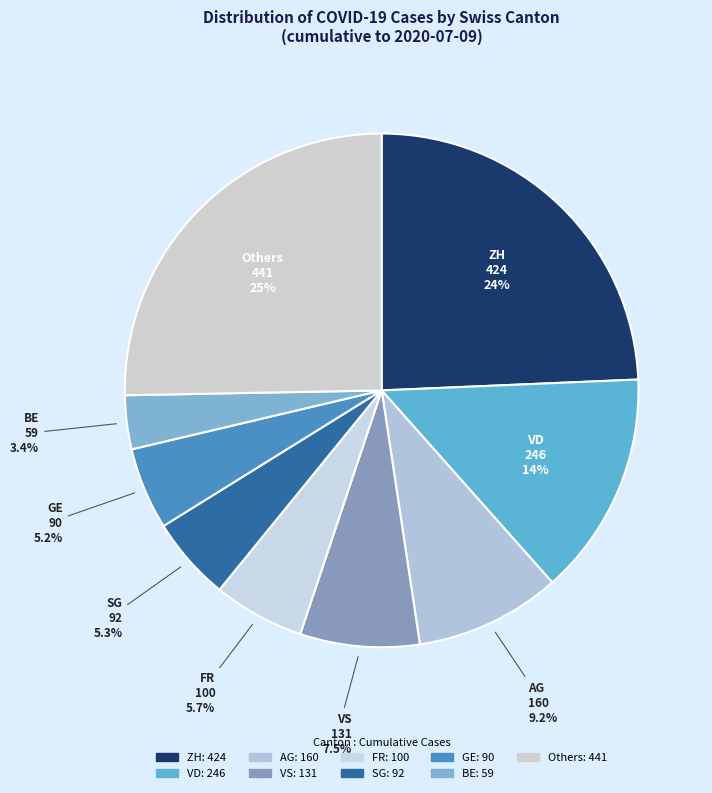

Is there a majority slice in this chart?

No